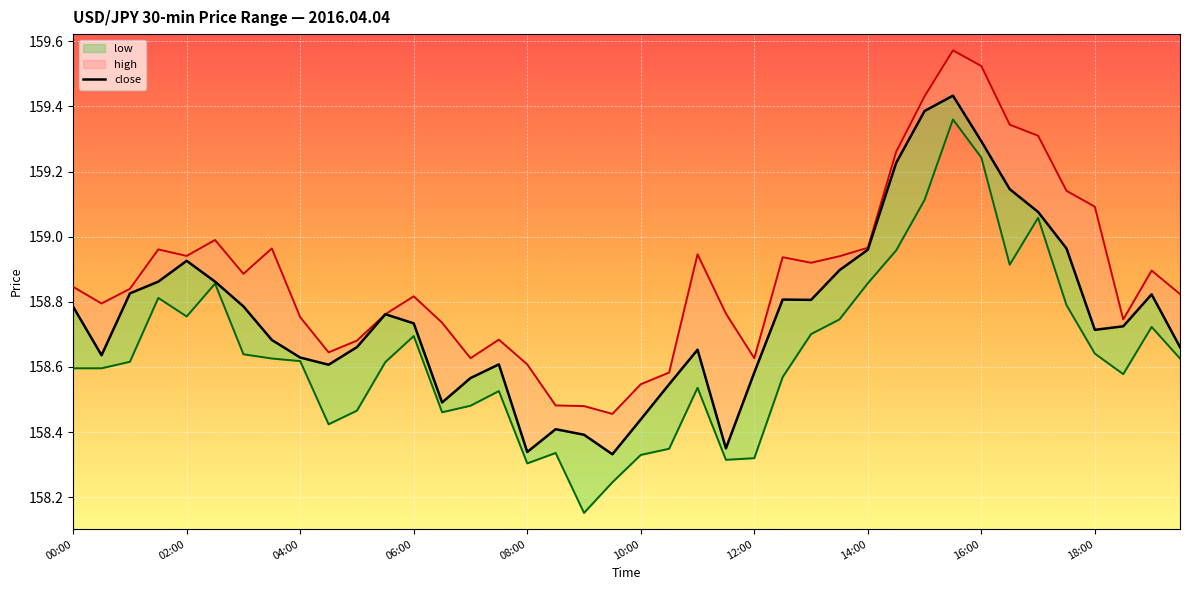

List the series in order of their peak value, lowest first.

low, close, high